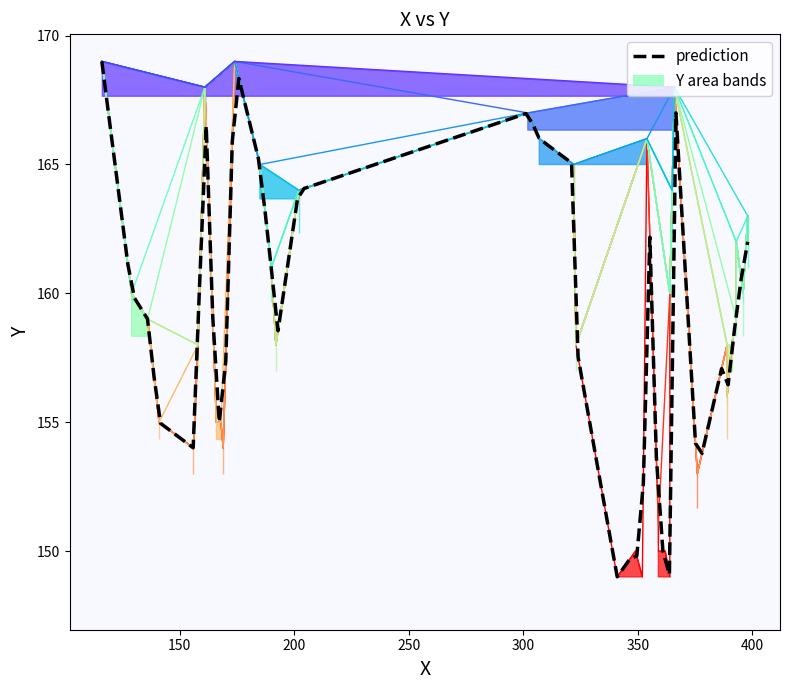

What is the difference between the maximum and minimum values?

20